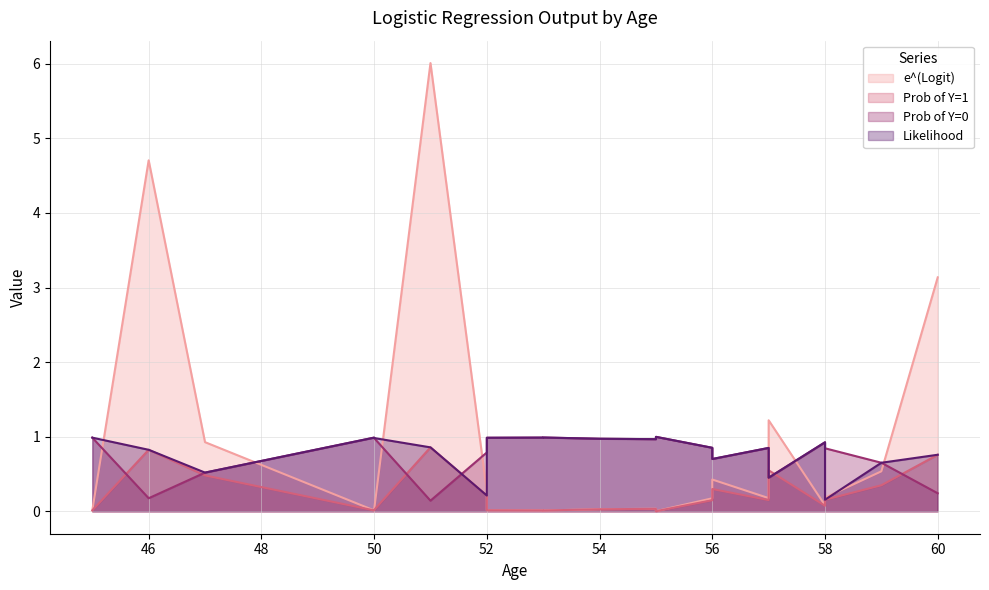

Which series changed the most between 57 and 47?

e^(Logit)